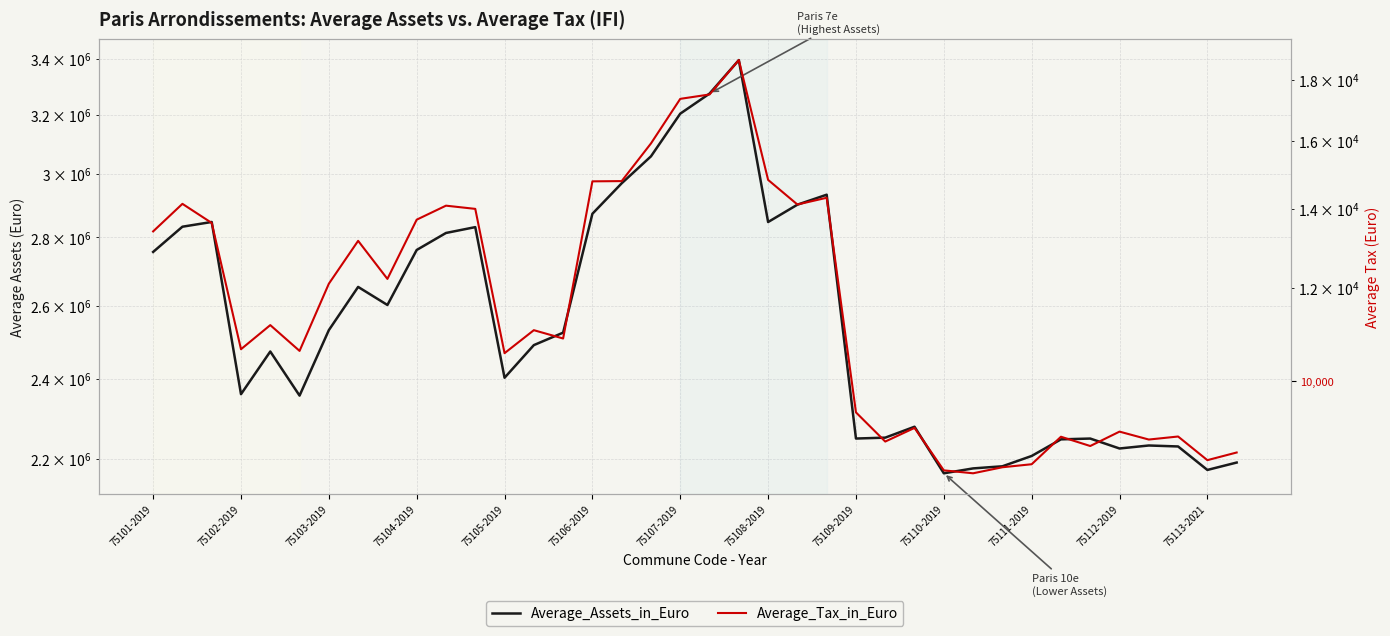

Is the value of Average_Assets_in_Euro at 16 greater than the value of Average_Tax_in_Euro at 25?

Yes